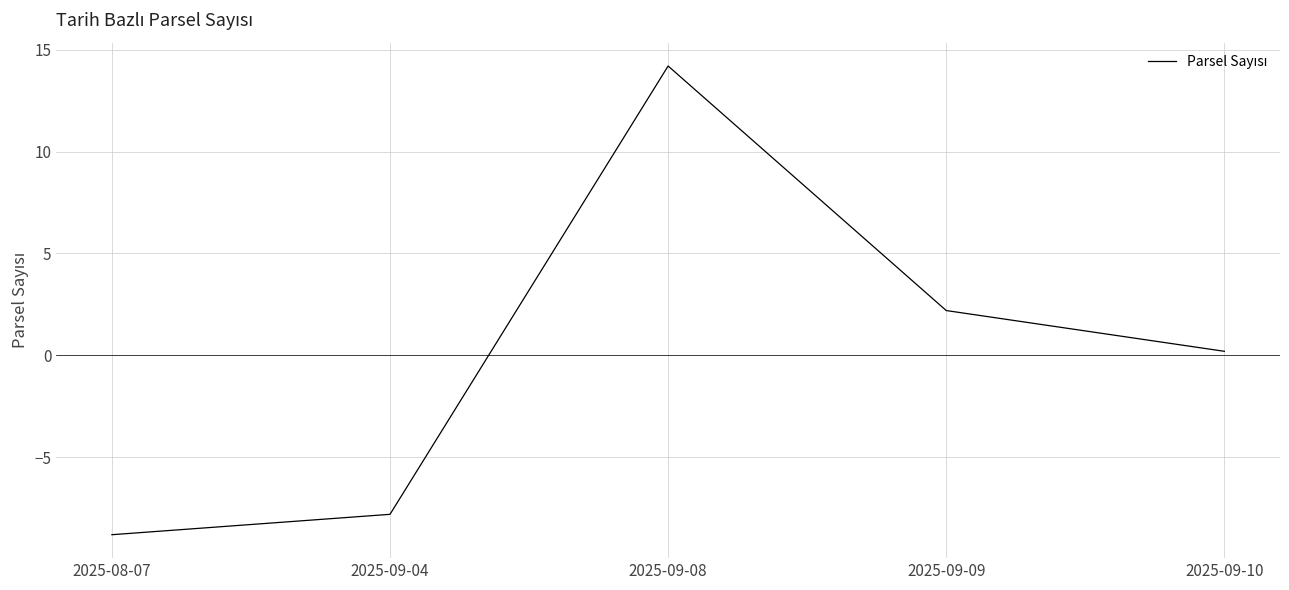

Reading right to left, what are all the values shown in this chart?

0.2	2.2	14.2	-7.8	-8.8